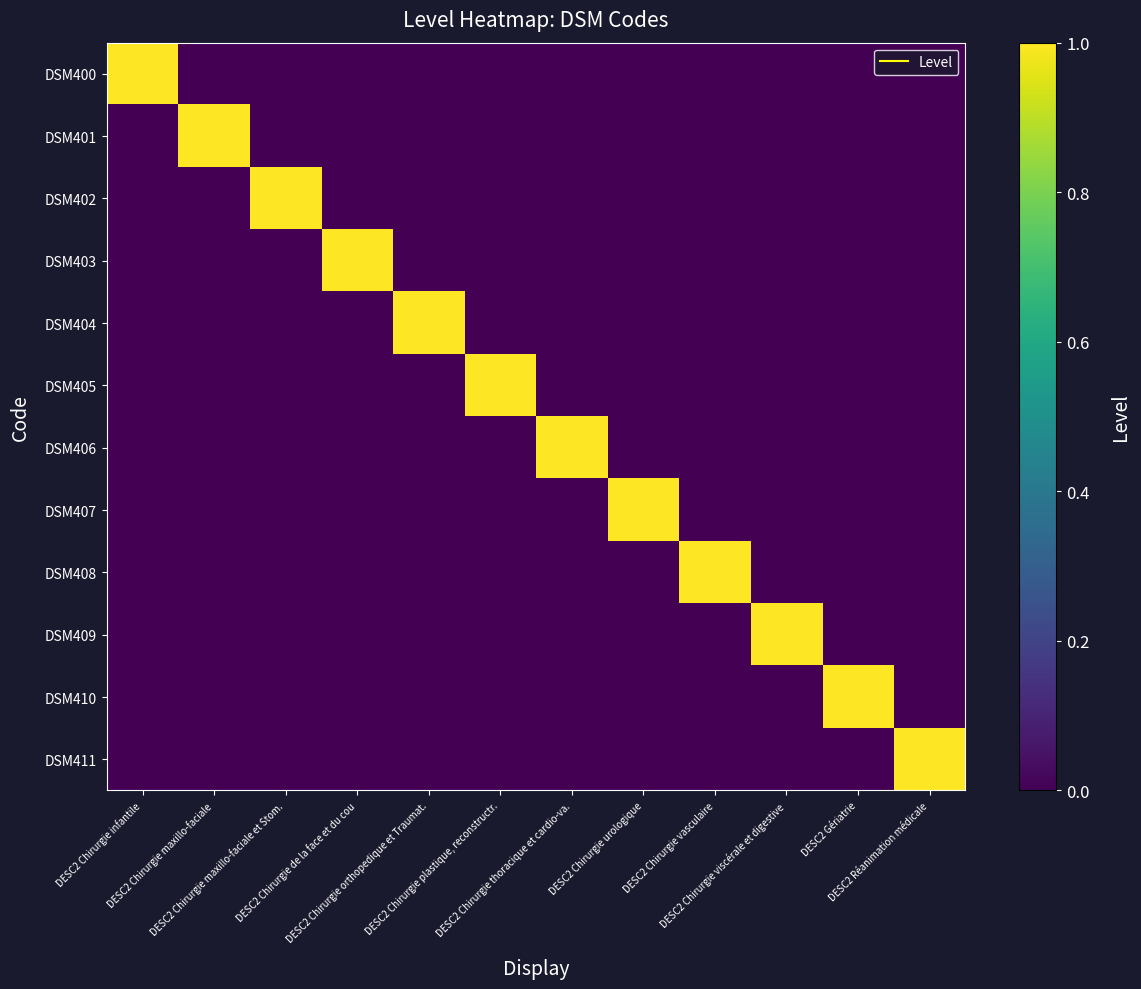

Count the number of data series in this chart.

12